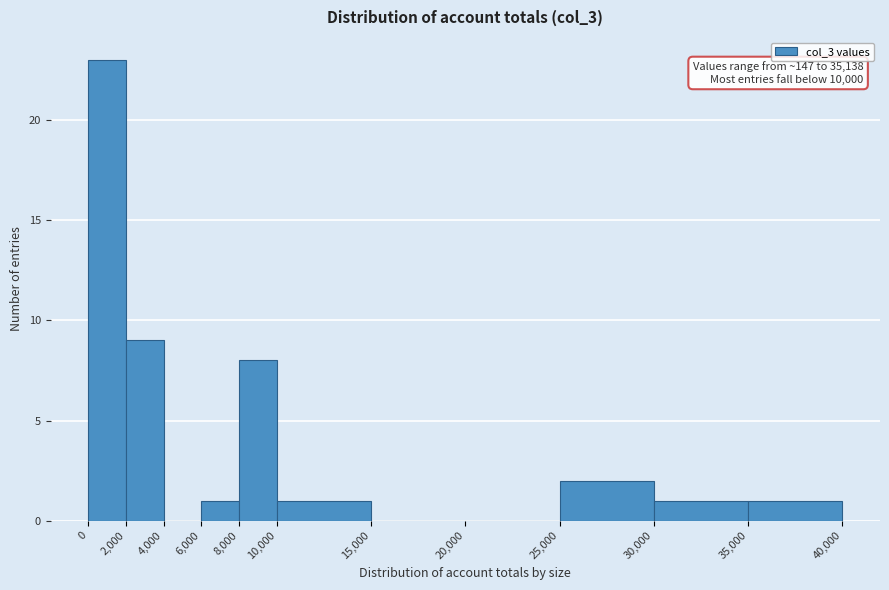

Which range on the x-axis has the tallest bar?

0 to 2,000